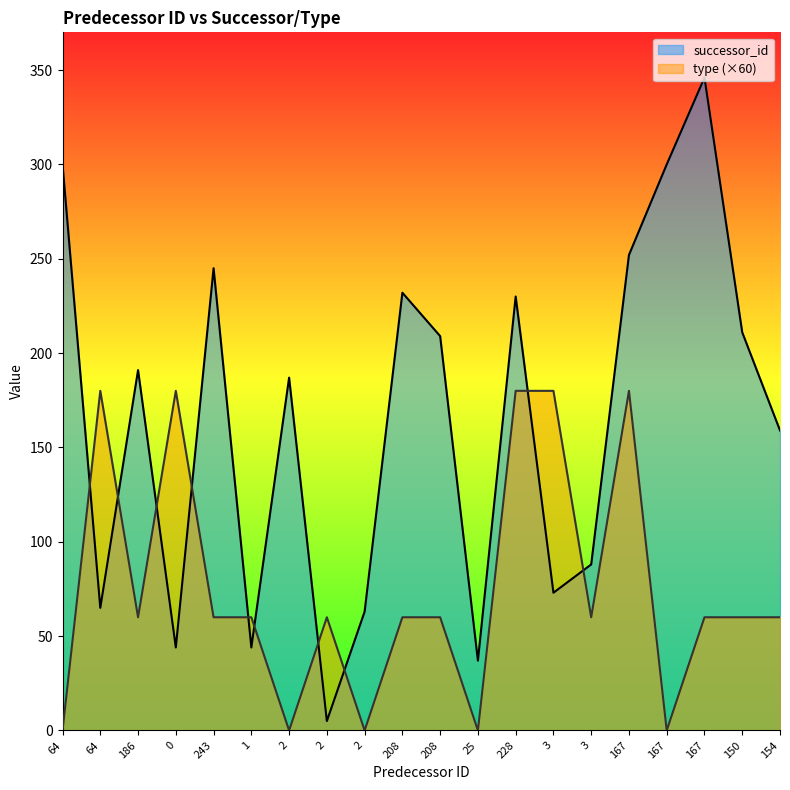

Which category has the highest value in the successor_id series?

167